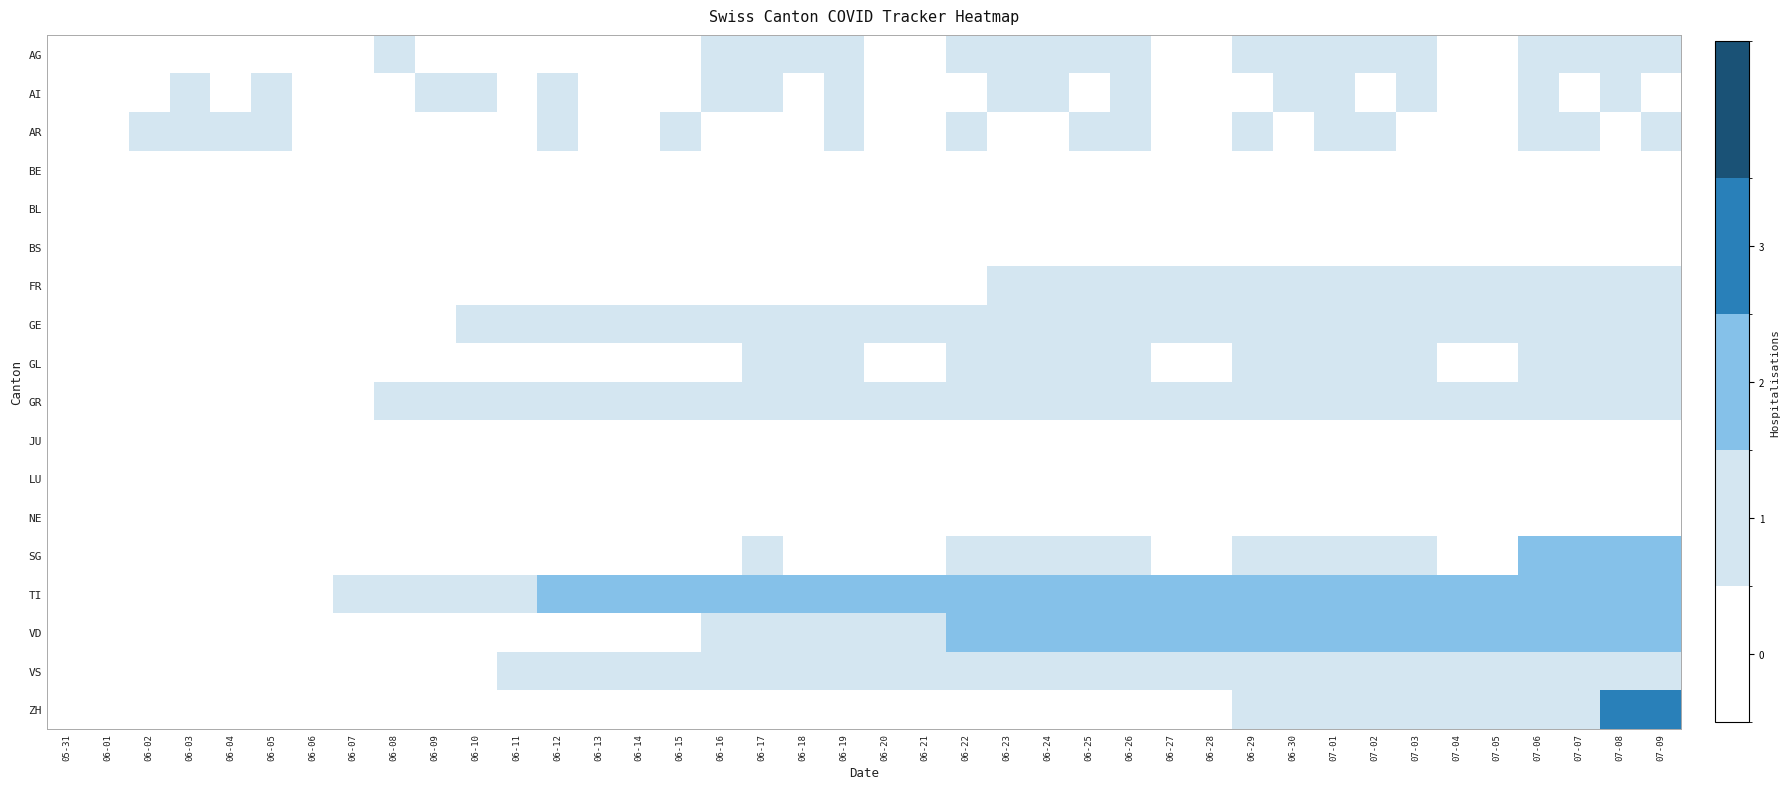

Reading left to right, list all the values displayed in this chart.

AG: 05-31=0	06-01=0	06-02=0	06-03=0	06-04=0	06-05=0	06-06=0	06-07=0	06-08=1	06-09=0	06-10=0	06-11=0	06-12=0	06-13=0	06-14=0	06-15=0	06-16=1	06-17=1	06-18=1	06-19=1	06-20=0	06-21=0	06-22=1	06-23=1	06-24=1	06-25=1	06-26=1	06-27=0	06-28=0	06-29=1	06-30=1	07-01=1	07-02=1	07-03=1	07-04=0	07-05=0	07-06=1	07-07=1	07-08=1	07-09=1
AI: 05-31=0	06-01=0	06-02=0	06-03=1	06-04=0	06-05=1	06-06=0	06-07=0	06-08=0	06-09=1	06-10=1	06-11=0	06-12=1	06-13=0	06-14=0	06-15=0	06-16=1	06-17=1	06-18=0	06-19=1	06-20=0	06-21=0	06-22=0	06-23=1	06-24=1	06-25=0	06-26=1	06-27=0	06-28=0	06-29=0	06-30=1	07-01=1	07-02=0	07-03=1	07-04=0	07-05=0	07-06=1	07-07=0	07-08=1	07-09=0
AR: 05-31=0	06-01=0	06-02=1	06-03=1	06-04=1	06-05=1	06-06=0	06-07=0	06-08=0	06-09=0	06-10=0	06-11=0	06-12=1	06-13=0	06-14=0	06-15=1	06-16=0	06-17=0	06-18=0	06-19=1	06-20=0	06-21=0	06-22=1	06-23=0	06-24=0	06-25=1	06-26=1	06-27=0	06-28=0	06-29=1	06-30=0	07-01=1	07-02=1	07-03=0	07-04=0	07-05=0	07-06=1	07-07=1	07-08=0	07-09=1
BE: 05-31=0	06-01=0	06-02=0	06-03=0	06-04=0	06-05=0	06-06=0	06-07=0	06-08=0	06-09=0	06-10=0	06-11=0	06-12=0	06-13=0	06-14=0	06-15=0	06-16=0	06-17=0	06-18=0	06-19=0	06-20=0	06-21=0	06-22=0	06-23=0	06-24=0	06-25=0	06-26=0	06-27=0	06-28=0	06-29=0	06-30=0	07-01=0	07-02=0	07-03=0	07-04=0	07-05=0	07-06=0	07-07=0	07-08=0	07-09=0
BL: 05-31=0	06-01=0	06-02=0	06-03=0	06-04=0	06-05=0	06-06=0	06-07=0	06-08=0	06-09=0	06-10=0	06-11=0	06-12=0	06-13=0	06-14=0	06-15=0	06-16=0	06-17=0	06-18=0	06-19=0	06-20=0	06-21=0	06-22=0	06-23=0	06-24=0	06-25=0	06-26=0	06-27=0	06-28=0	06-29=0	06-30=0	07-01=0	07-02=0	07-03=0	07-04=0	07-05=0	07-06=0	07-07=0	07-08=0	07-09=0
BS: 05-31=0	06-01=0	06-02=0	06-03=0	06-04=0	06-05=0	06-06=0	06-07=0	06-08=0	06-09=0	06-10=0	06-11=0	06-12=0	06-13=0	06-14=0	06-15=0	06-16=0	06-17=0	06-18=0	06-19=0	06-20=0	06-21=0	06-22=0	06-23=0	06-24=0	06-25=0	06-26=0	06-27=0	06-28=0	06-29=0	06-30=0	07-01=0	07-02=0	07-03=0	07-04=0	07-05=0	07-06=0	07-07=0	07-08=0	07-09=0
FR: 05-31=0	06-01=0	06-02=0	06-03=0	06-04=0	06-05=0	06-06=0	06-07=0	06-08=0	06-09=0	06-10=0	06-11=0	06-12=0	06-13=0	06-14=0	06-15=0	06-16=0	06-17=0	06-18=0	06-19=0	06-20=0	06-21=0	06-22=0	06-23=1	06-24=1	06-25=1	06-26=1	06-27=1	06-28=1	06-29=1	06-30=1	07-01=1	07-02=1	07-03=1	07-04=1	07-05=1	07-06=1	07-07=1	07-08=1	07-09=1
GE: 05-31=0	06-01=0	06-02=0	06-03=0	06-04=0	06-05=0	06-06=0	06-07=0	06-08=0	06-09=0	06-10=1	06-11=1	06-12=1	06-13=1	06-14=1	06-15=1	06-16=1	06-17=1	06-18=1	06-19=1	06-20=1	06-21=1	06-22=1	06-23=1	06-24=1	06-25=1	06-26=1	06-27=1	06-28=1	06-29=1	06-30=1	07-01=1	07-02=1	07-03=1	07-04=1	07-05=1	07-06=1	07-07=1	07-08=1	07-09=1
GL: 05-31=0	06-01=0	06-02=0	06-03=0	06-04=0	06-05=0	06-06=0	06-07=0	06-08=0	06-09=0	06-10=0	06-11=0	06-12=0	06-13=0	06-14=0	06-15=0	06-16=0	06-17=1	06-18=1	06-19=1	06-20=0	06-21=0	06-22=1	06-23=1	06-24=1	06-25=1	06-26=1	06-27=0	06-28=0	06-29=1	06-30=1	07-01=1	07-02=1	07-03=1	07-04=0	07-05=0	07-06=1	07-07=1	07-08=1	07-09=1
GR: 05-31=0	06-01=0	06-02=0	06-03=0	06-04=0	06-05=0	06-06=0	06-07=0	06-08=1	06-09=1	06-10=1	06-11=1	06-12=1	06-13=1	06-14=1	06-15=1	06-16=1	06-17=1	06-18=1	06-19=1	06-20=1	06-21=1	06-22=1	06-23=1	06-24=1	06-25=1	06-26=1	06-27=1	06-28=1	06-29=1	06-30=1	07-01=1	07-02=1	07-03=1	07-04=1	07-05=1	07-06=1	07-07=1	07-08=1	07-09=1
JU: 05-31=0	06-01=0	06-02=0	06-03=0	06-04=0	06-05=0	06-06=0	06-07=0	06-08=0	06-09=0	06-10=0	06-11=0	06-12=0	06-13=0	06-14=0	06-15=0	06-16=0	06-17=0	06-18=0	06-19=0	06-20=0	06-21=0	06-22=0	06-23=0	06-24=0	06-25=0	06-26=0	06-27=0	06-28=0	06-29=0	06-30=0	07-01=0	07-02=0	07-03=0	07-04=0	07-05=0	07-06=0	07-07=0	07-08=0	07-09=0
LU: 05-31=0	06-01=0	06-02=0	06-03=0	06-04=0	06-05=0	06-06=0	06-07=0	06-08=0	06-09=0	06-10=0	06-11=0	06-12=0	06-13=0	06-14=0	06-15=0	06-16=0	06-17=0	06-18=0	06-19=0	06-20=0	06-21=0	06-22=0	06-23=0	06-24=0	06-25=0	06-26=0	06-27=0	06-28=0	06-29=0	06-30=0	07-01=0	07-02=0	07-03=0	07-04=0	07-05=0	07-06=0	07-07=0	07-08=0	07-09=0
NE: 05-31=0	06-01=0	06-02=0	06-03=0	06-04=0	06-05=0	06-06=0	06-07=0	06-08=0	06-09=0	06-10=0	06-11=0	06-12=0	06-13=0	06-14=0	06-15=0	06-16=0	06-17=0	06-18=0	06-19=0	06-20=0	06-21=0	06-22=0	06-23=0	06-24=0	06-25=0	06-26=0	06-27=0	06-28=0	06-29=0	06-30=0	07-01=0	07-02=0	07-03=0	07-04=0	07-05=0	07-06=0	07-07=0	07-08=0	07-09=0
SG: 05-31=0	06-01=0	06-02=0	06-03=0	06-04=0	06-05=0	06-06=0	06-07=0	06-08=0	06-09=0	06-10=0	06-11=0	06-12=0	06-13=0	06-14=0	06-15=0	06-16=0	06-17=1	06-18=0	06-19=0	06-20=0	06-21=0	06-22=1	06-23=1	06-24=1	06-25=1	06-26=1	06-27=0	06-28=0	06-29=1	06-30=1	07-01=1	07-02=1	07-03=1	07-04=0	07-05=0	07-06=2	07-07=2	07-08=2	07-09=2
TI: 05-31=0	06-01=0	06-02=0	06-03=0	06-04=0	06-05=0	06-06=0	06-07=1	06-08=1	06-09=1	06-10=1	06-11=1	06-12=2	06-13=2	06-14=2	06-15=2	06-16=2	06-17=2	06-18=2	06-19=2	06-20=2	06-21=2	06-22=2	06-23=2	06-24=2	06-25=2	06-26=2	06-27=2	06-28=2	06-29=2	06-30=2	07-01=2	07-02=2	07-03=2	07-04=2	07-05=2	07-06=2	07-07=2	07-08=2	07-09=2
VD: 05-31=0	06-01=0	06-02=0	06-03=0	06-04=0	06-05=0	06-06=0	06-07=0	06-08=0	06-09=0	06-10=0	06-11=0	06-12=0	06-13=0	06-14=0	06-15=0	06-16=1	06-17=1	06-18=1	06-19=1	06-20=1	06-21=1	06-22=2	06-23=2	06-24=2	06-25=2	06-26=2	06-27=2	06-28=2	06-29=2	06-30=2	07-01=2	07-02=2	07-03=2	07-04=2	07-05=2	07-06=2	07-07=2	07-08=2	07-09=2
VS: 05-31=0	06-01=0	06-02=0	06-03=0	06-04=0	06-05=0	06-06=0	06-07=0	06-08=0	06-09=0	06-10=0	06-11=1	06-12=1	06-13=1	06-14=1	06-15=1	06-16=1	06-17=1	06-18=1	06-19=1	06-20=1	06-21=1	06-22=1	06-23=1	06-24=1	06-25=1	06-26=1	06-27=1	06-28=1	06-29=1	06-30=1	07-01=1	07-02=1	07-03=1	07-04=1	07-05=1	07-06=1	07-07=1	07-08=1	07-09=1
ZH: 05-31=0	06-01=0	06-02=0	06-03=0	06-04=0	06-05=0	06-06=0	06-07=0	06-08=0	06-09=0	06-10=0	06-11=0	06-12=0	06-13=0	06-14=0	06-15=0	06-16=0	06-17=0	06-18=0	06-19=0	06-20=0	06-21=0	06-22=0	06-23=0	06-24=0	06-25=0	06-26=0	06-27=0	06-28=0	06-29=1	06-30=1	07-01=1	07-02=1	07-03=1	07-04=1	07-05=1	07-06=1	07-07=1	07-08=3	07-09=3